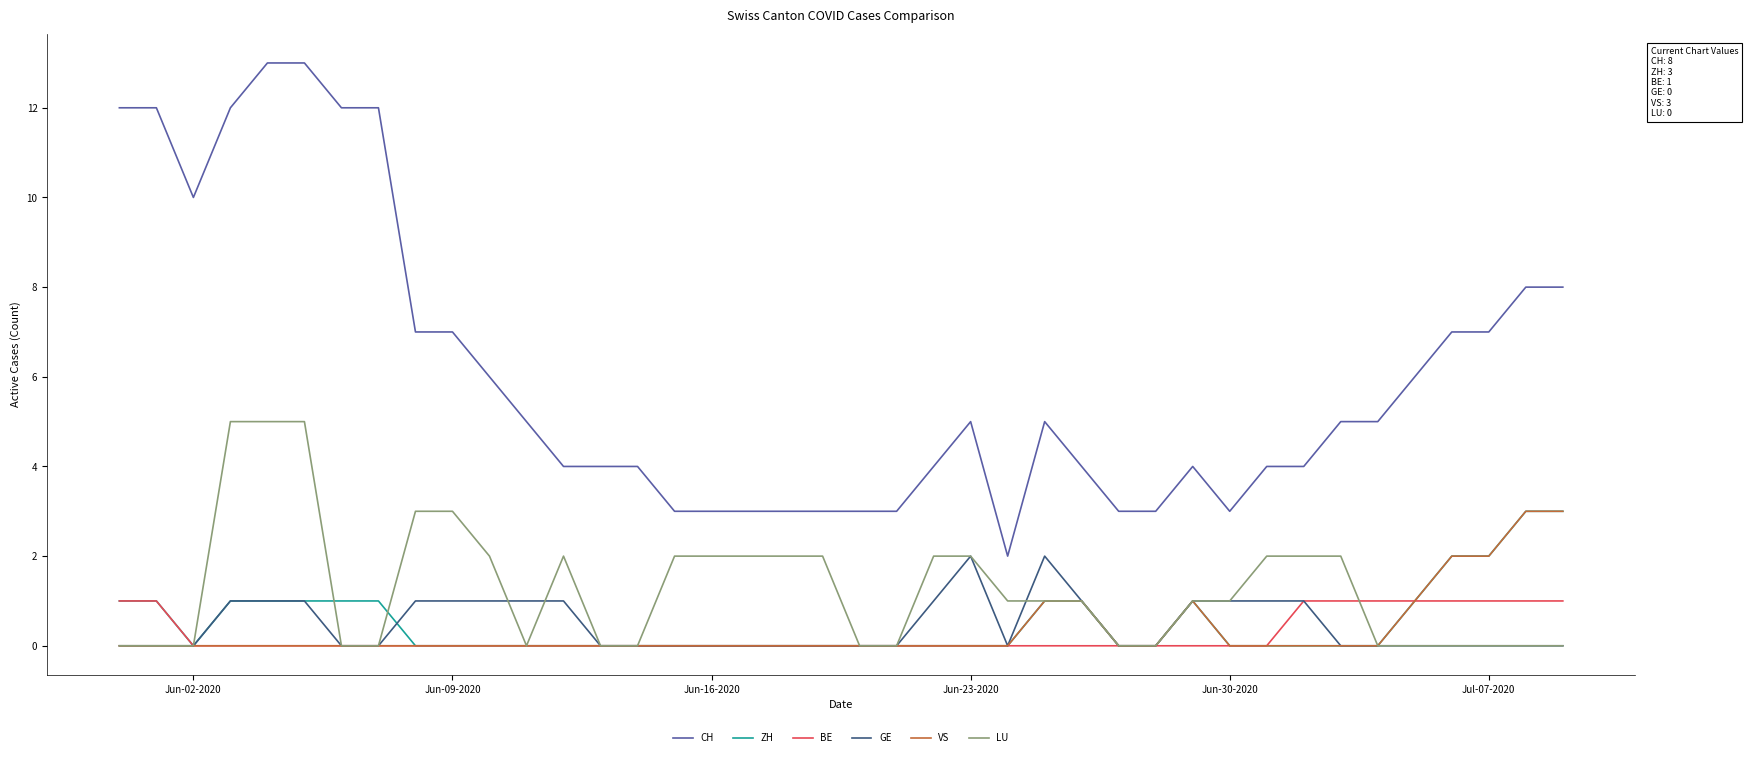

True or false: LU and CH cross at least once.

False